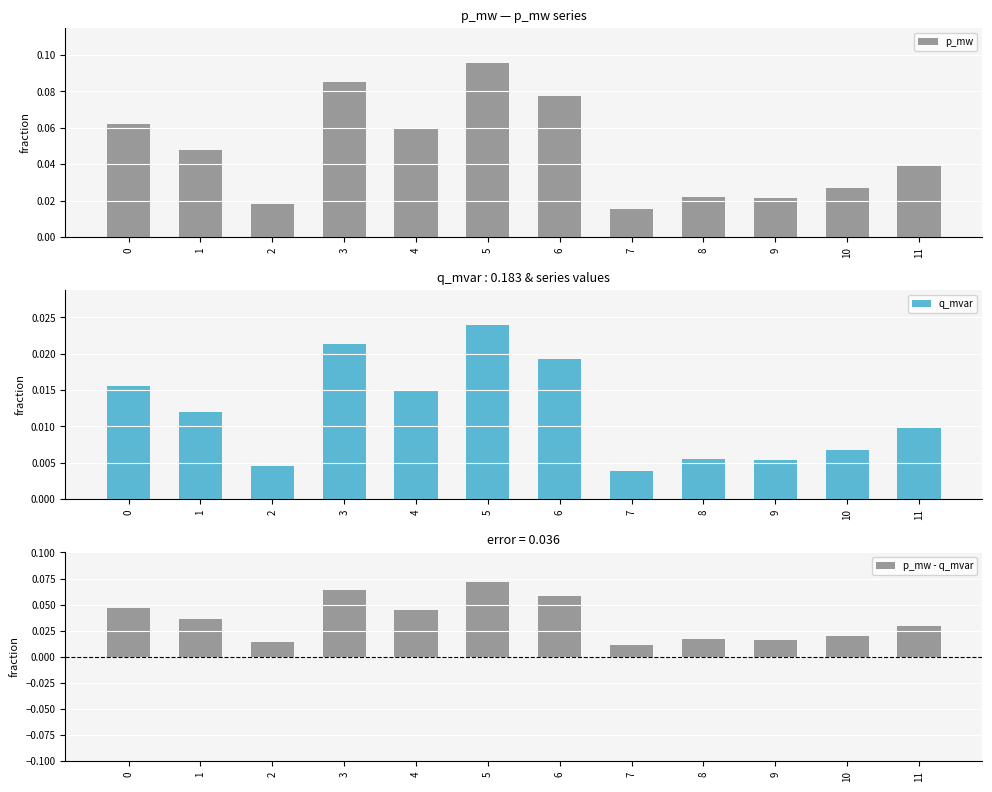

Reading left to right, extract all data points from this chart.

p_mw: 0.1	0.0	0.0	0.1	0.1	0.1	0.1	0.0	0.0	0.0	0.0	0.0
q_mvar: 0.0	0.0	0.0	0.0	0.0	0.0	0.0	0.0	0.0	0.0	0.0	0.0
p_mw - q_mvar: 0.0	0.0	0.0	0.1	0.0	0.1	0.1	0.0	0.0	0.0	0.0	0.0